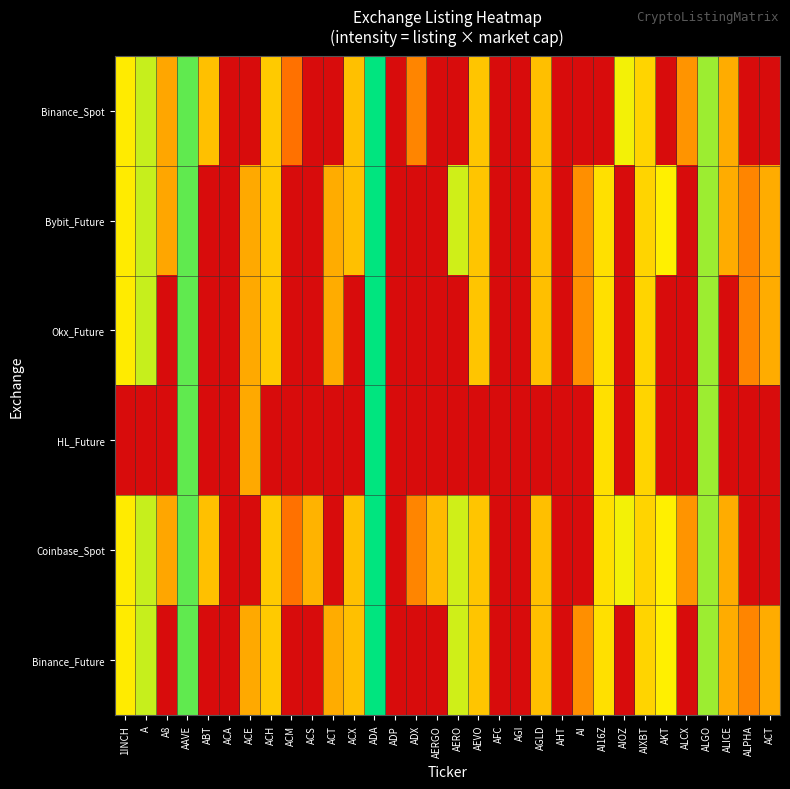

At which category is the sum across all series the highest?

ADA